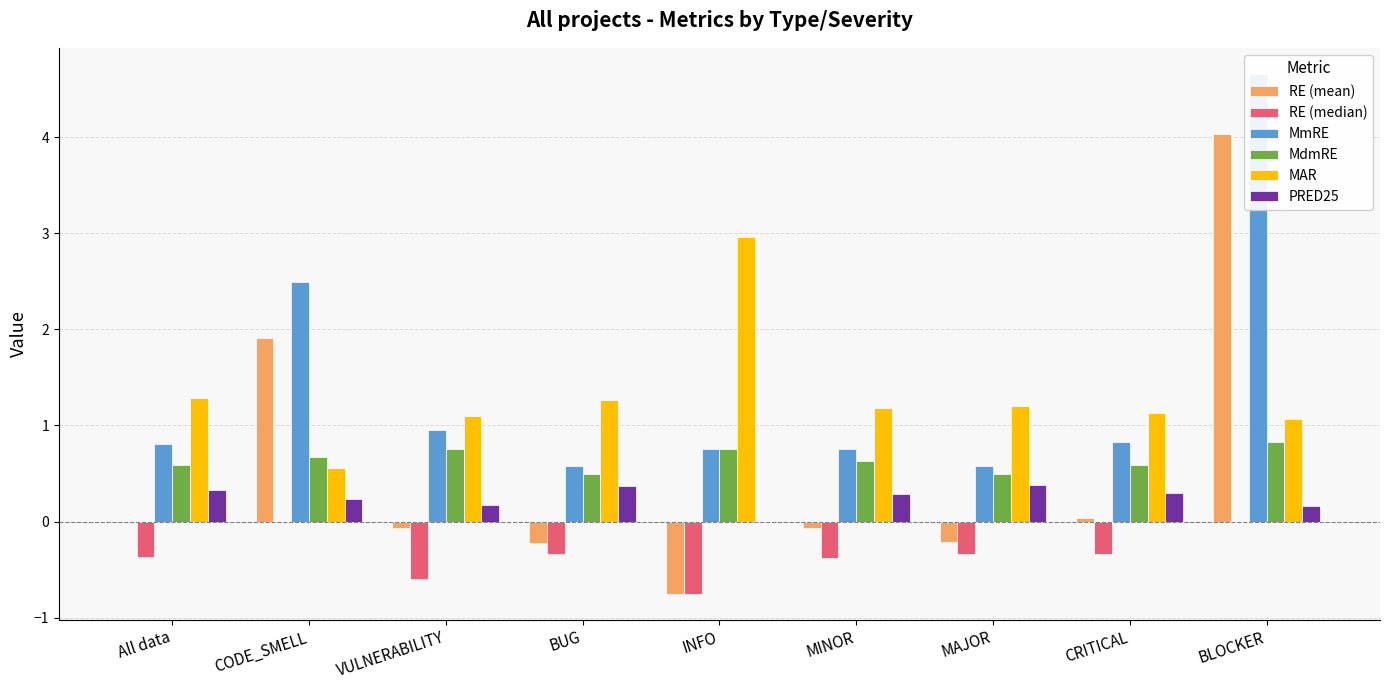

What value does the MAR series have at MAJOR?

1.2